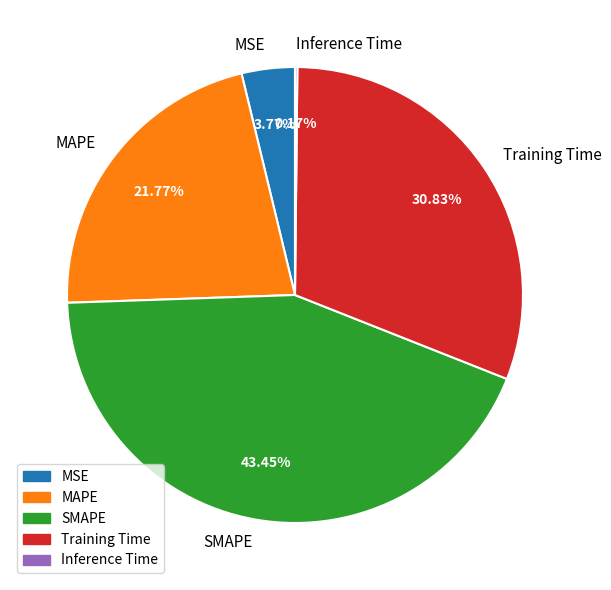

Which category has the biggest portion of the pie?

SMAPE